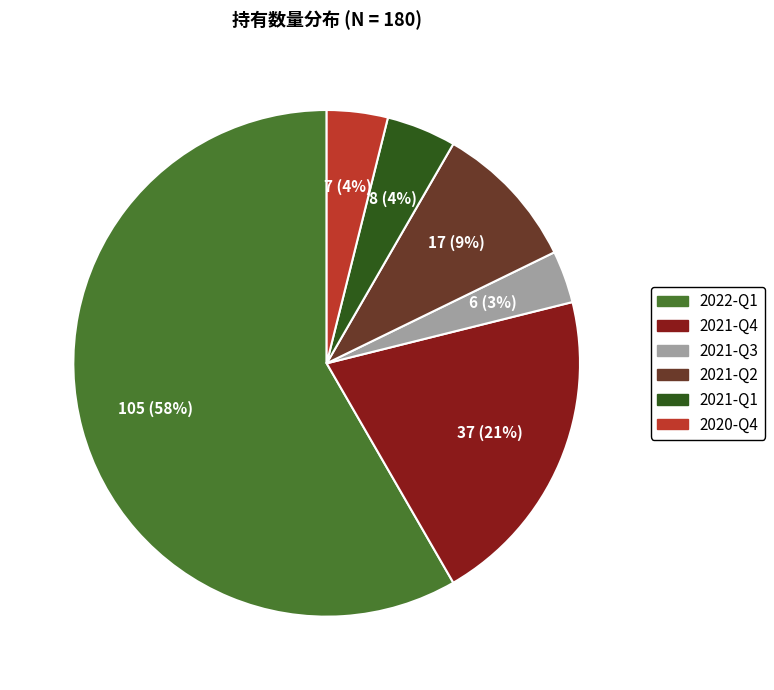

The 2021-Q4 slice represents 21% of the pie. True or false?

True